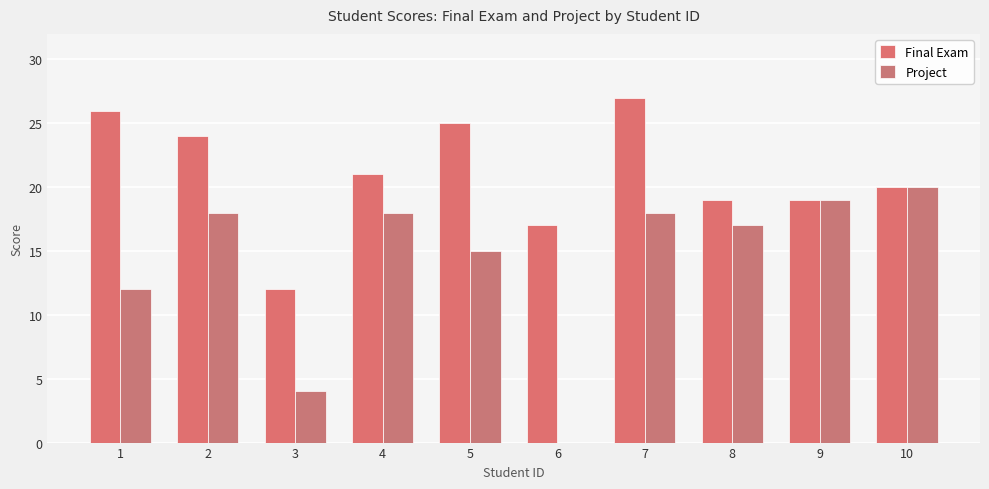

How many groups of bars are there?

10